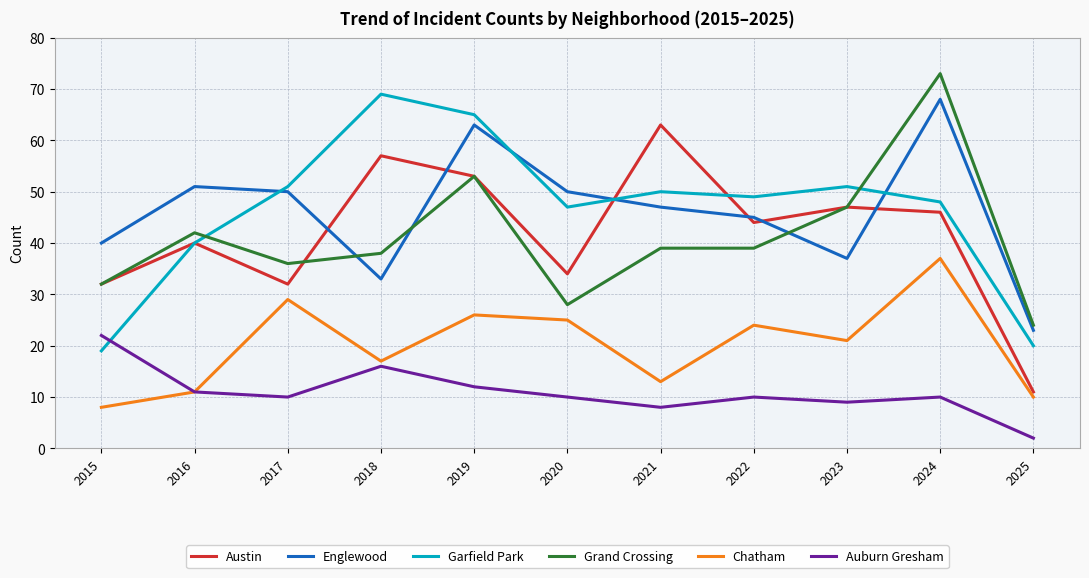

What is the sum of all Garfield Park values?

509